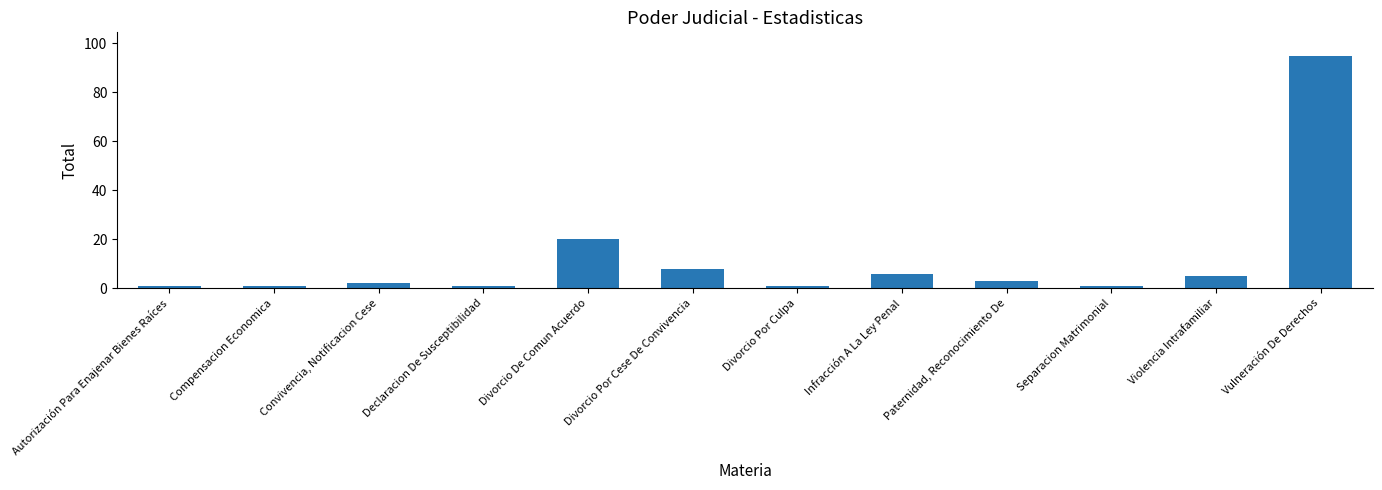

What is the minimum value shown in the chart?

1